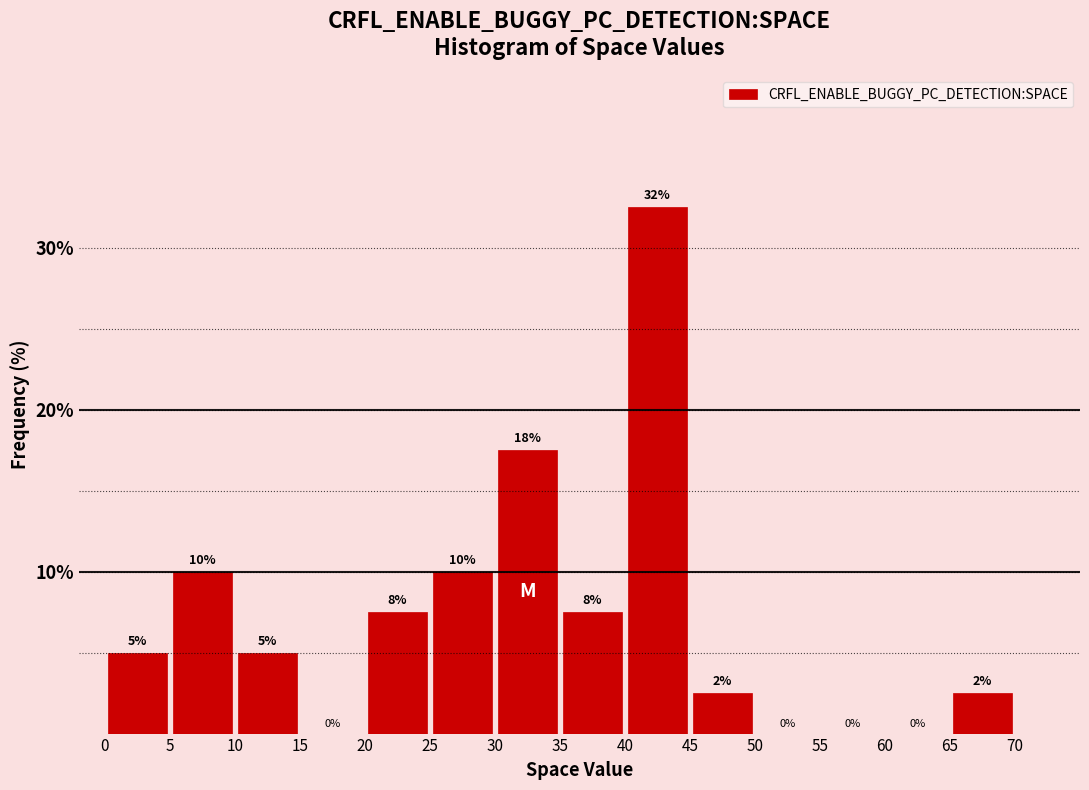

Which range on the x-axis has the tallest bar?

40 to 45